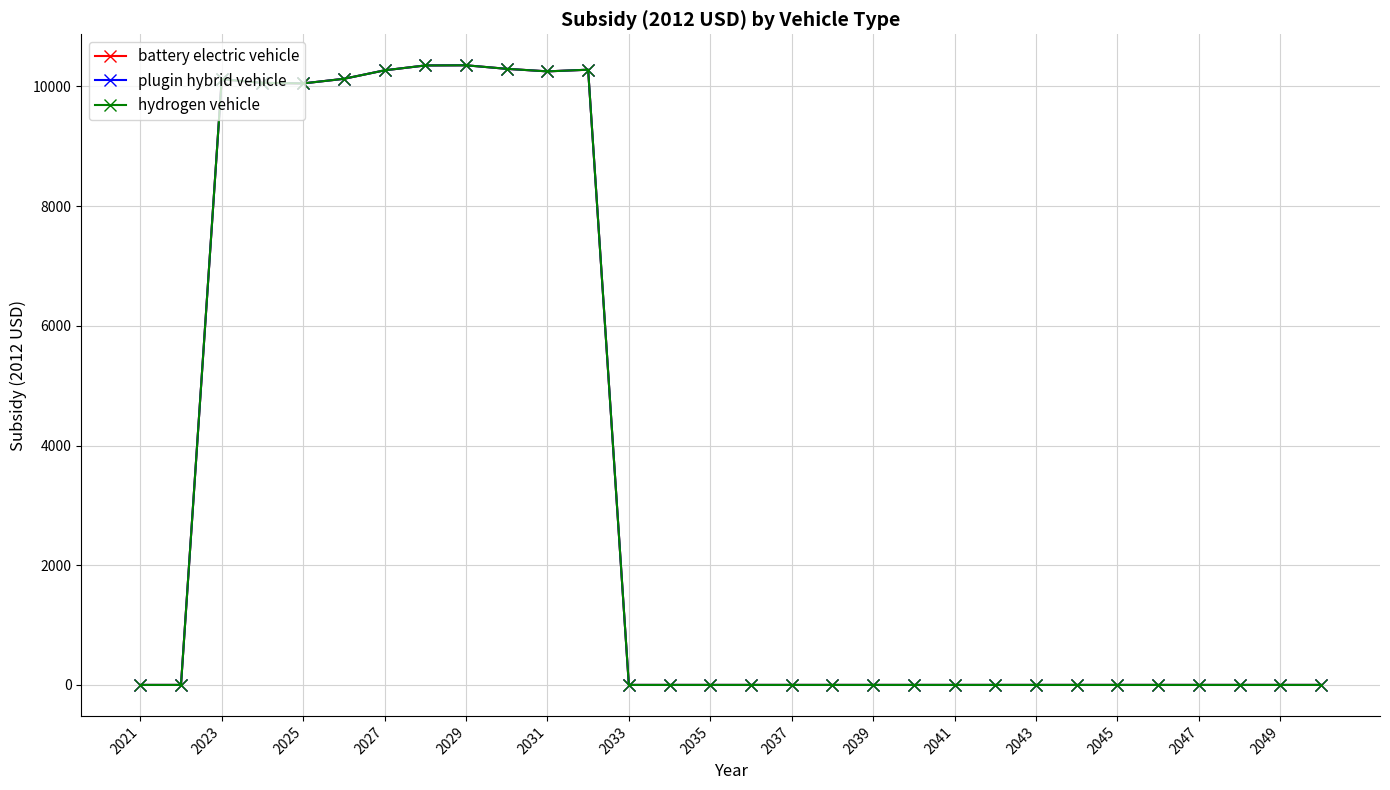

What is the average value of the plugin hybrid vehicle series?

3405.3